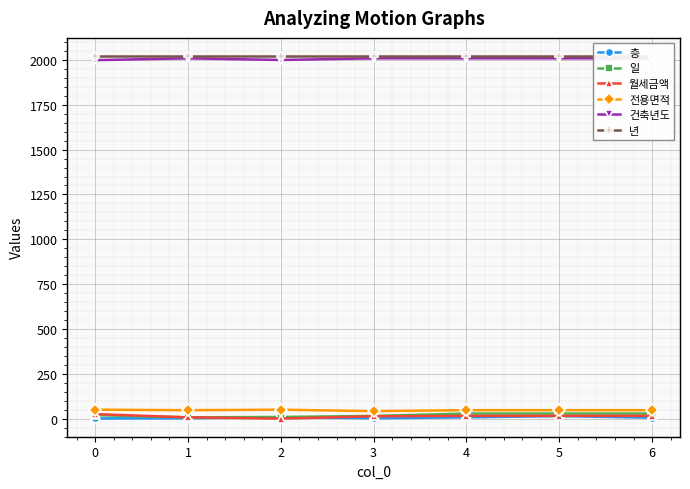

Between 2 and 6, which series saw the biggest shift?

일